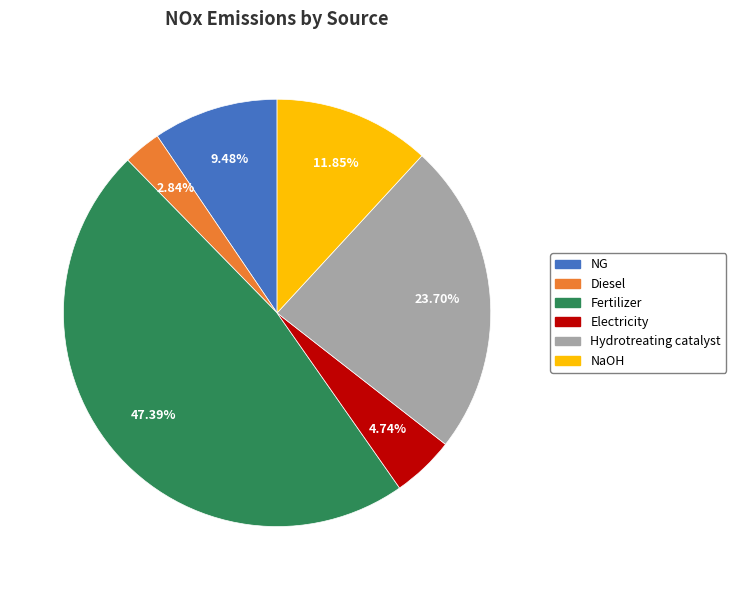

What is the smallest slice in the pie chart?

Diesel